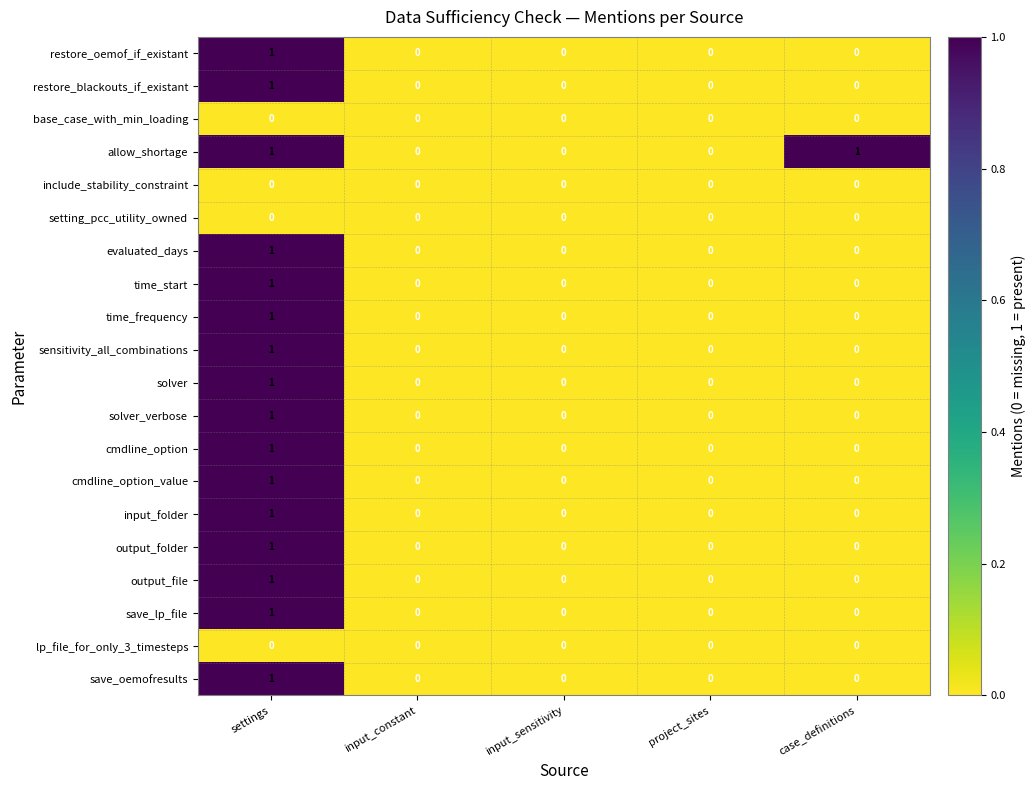

What is the difference between the highest and lowest values at case_definitions?

1